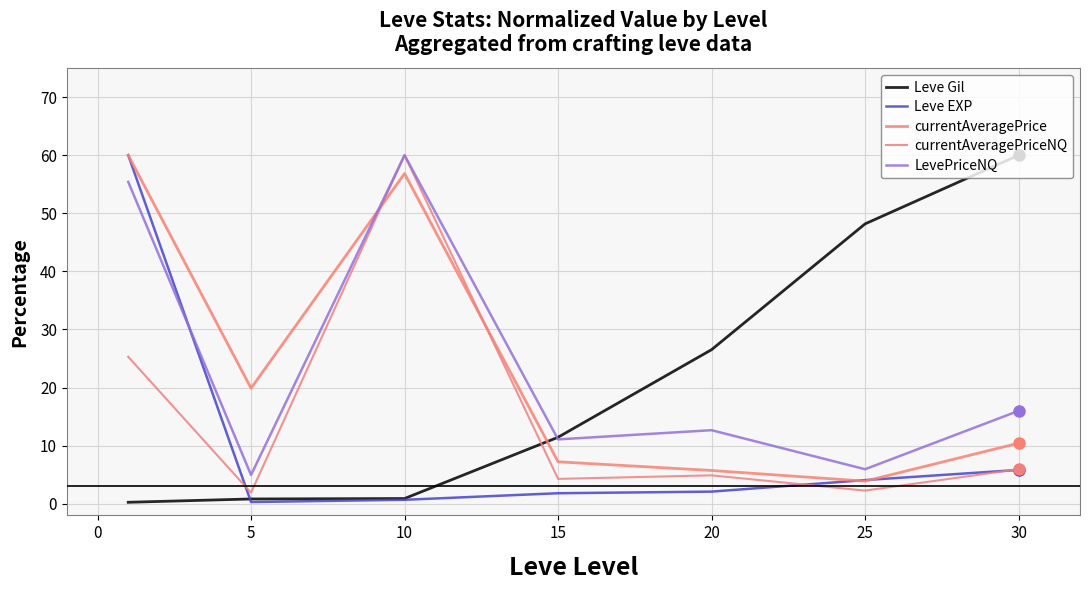

What is the value of the currentAveragePrice point at the 2nd from the left?

19.9